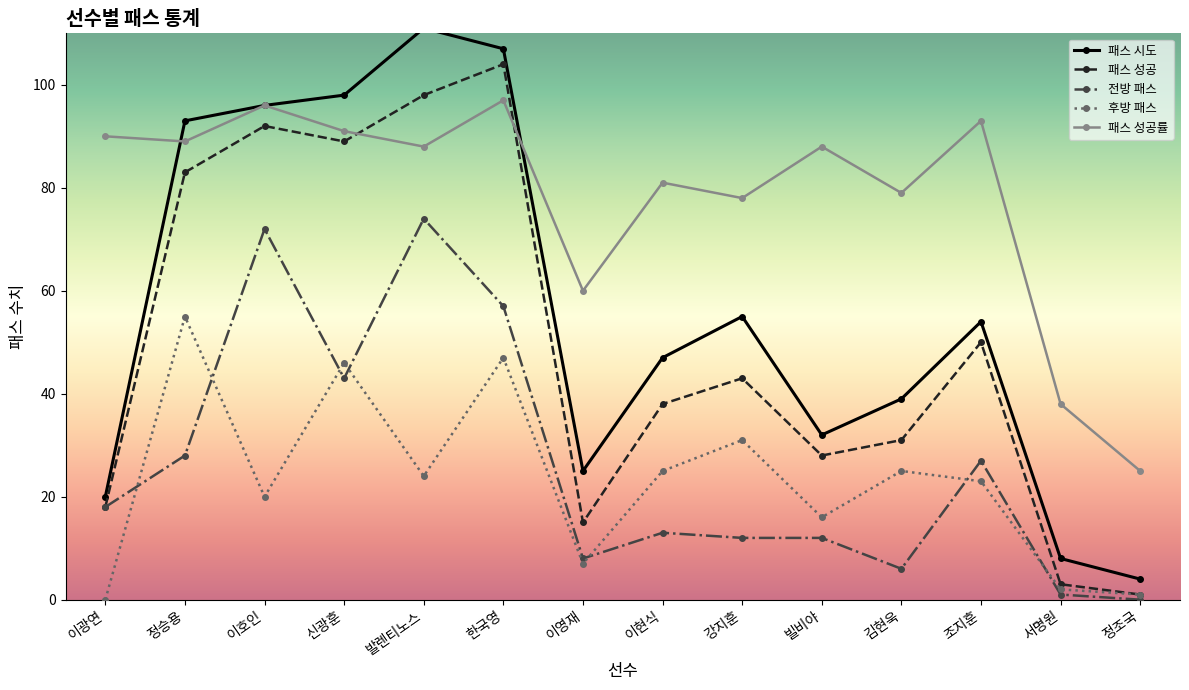

How many lines are shown in the chart?

5